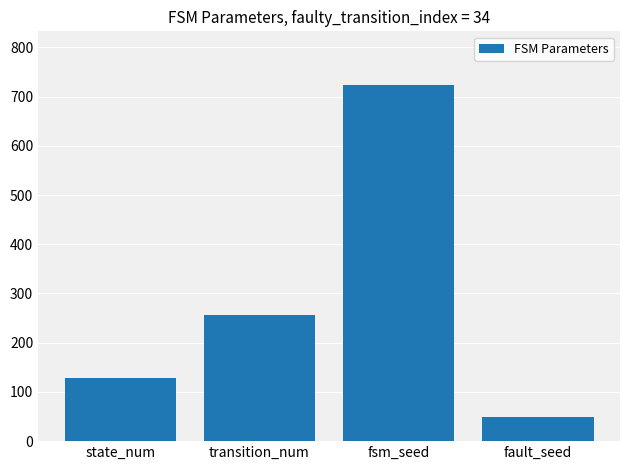

What is the change in value from transition_num to fsm_seed?

+468